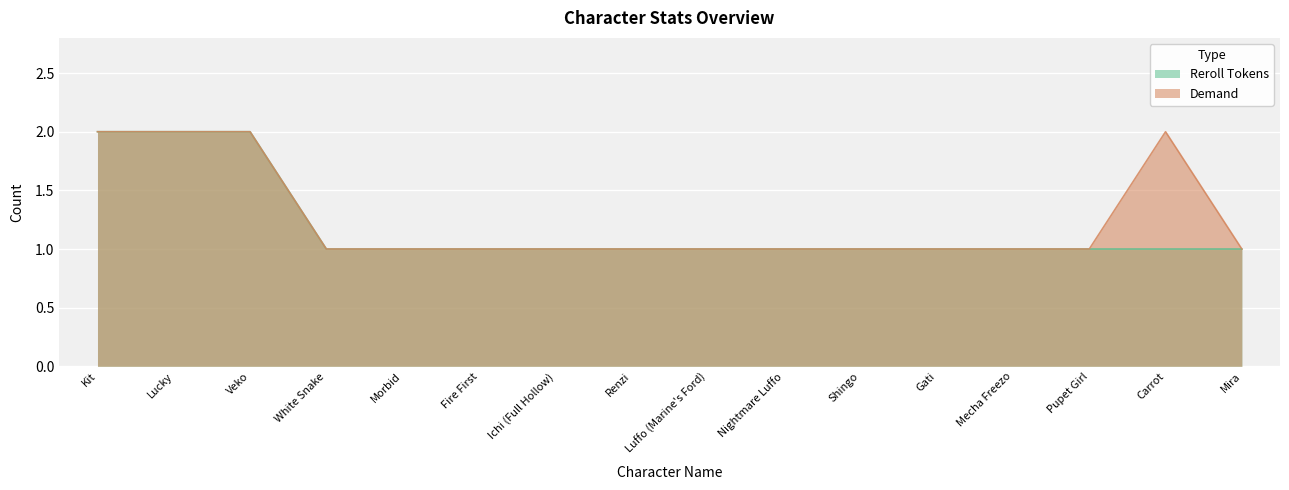

True or false: Demand has a value of 1 at Shingo.

True